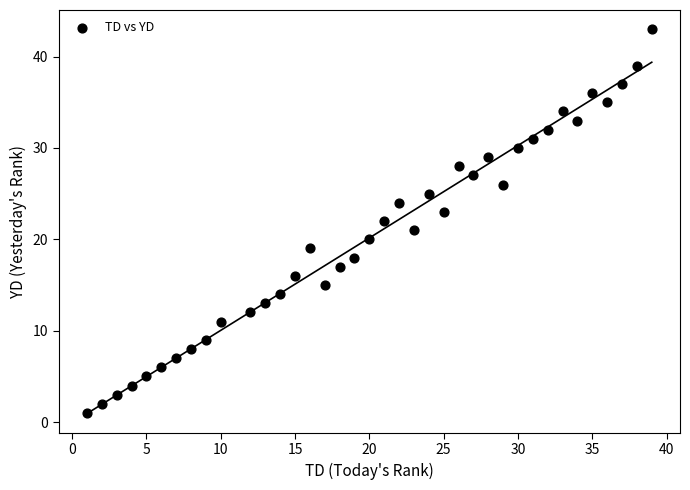

What is the range of X values (max minus min)?

38